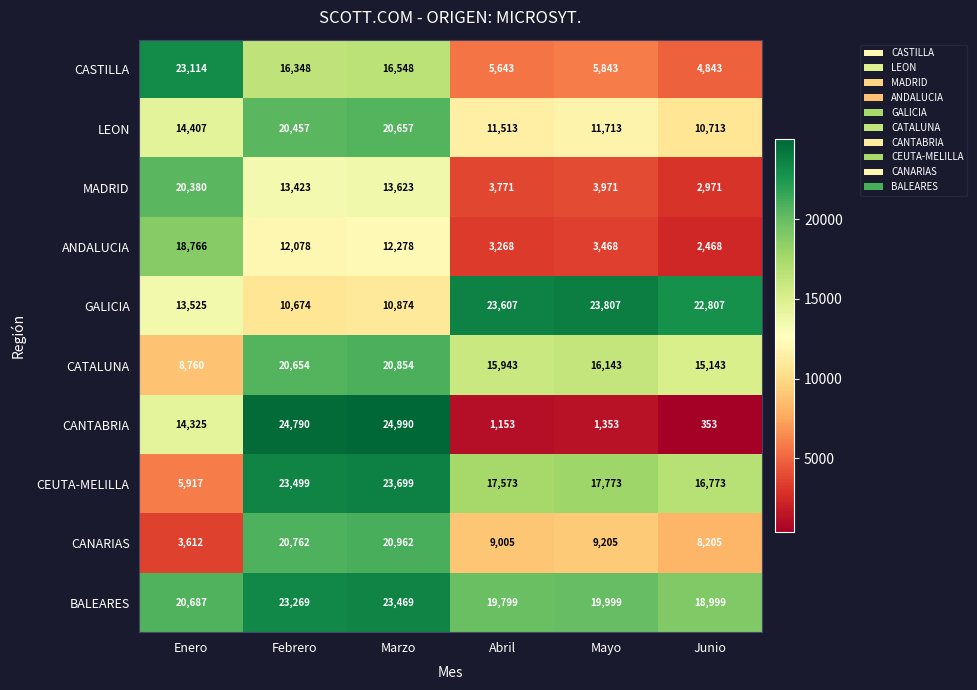

Which series has the largest range (max minus min)?

CANTABRIA